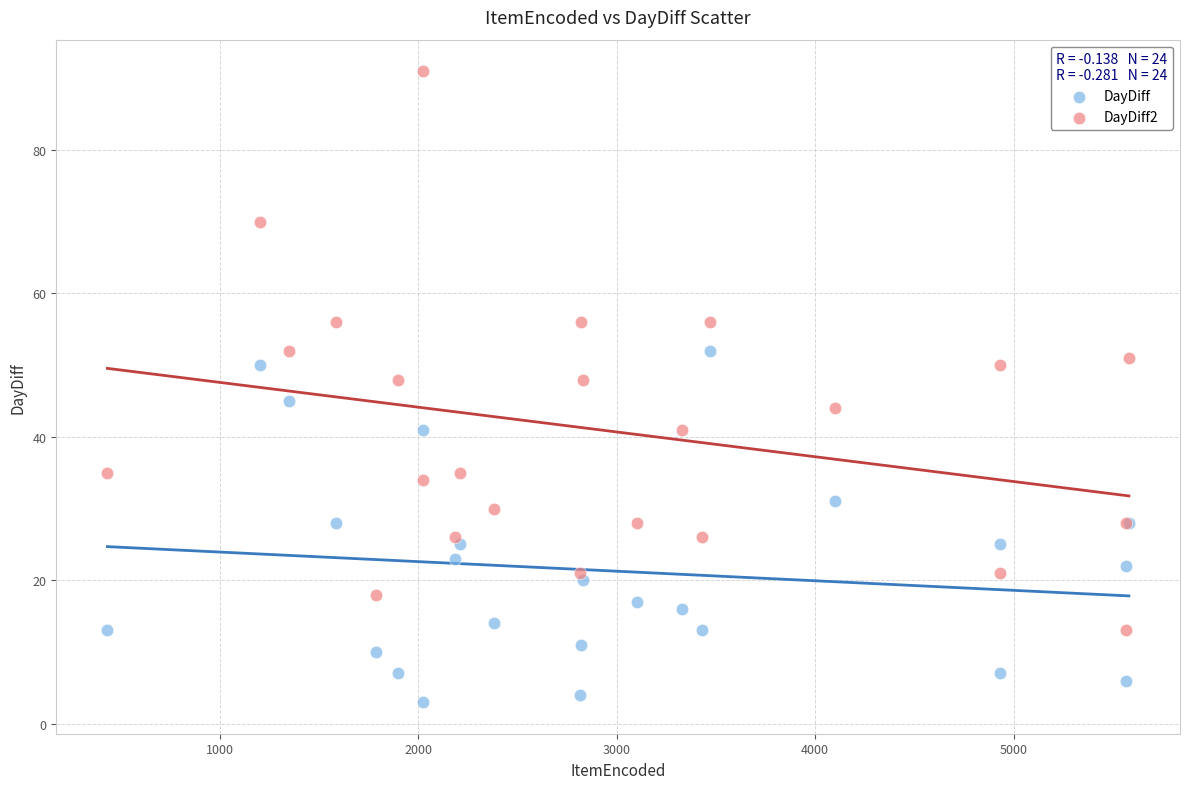

Which series contains the highest Y value?

DayDiff2